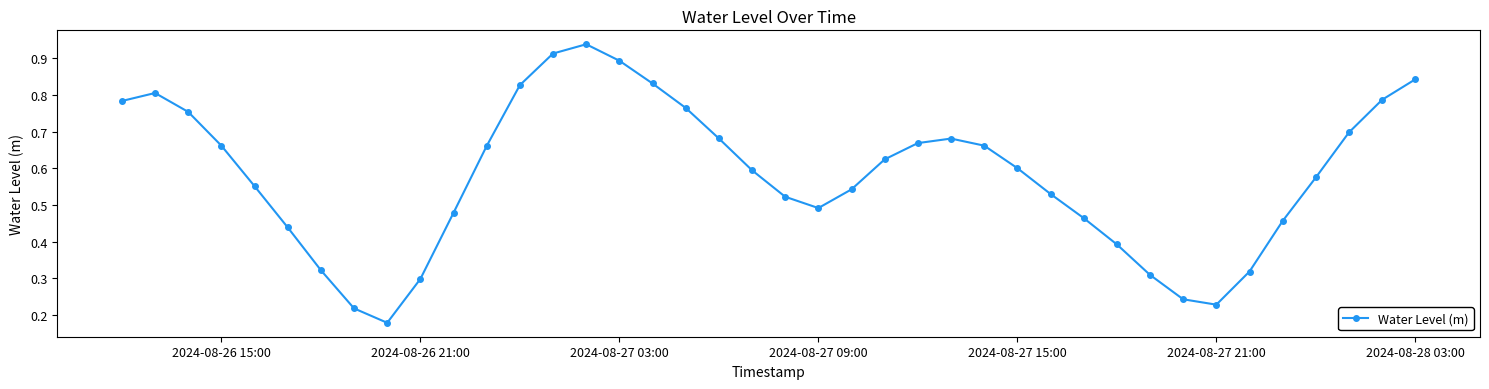

How many interior local peaks (higher than both neighbors) does the data have?

3